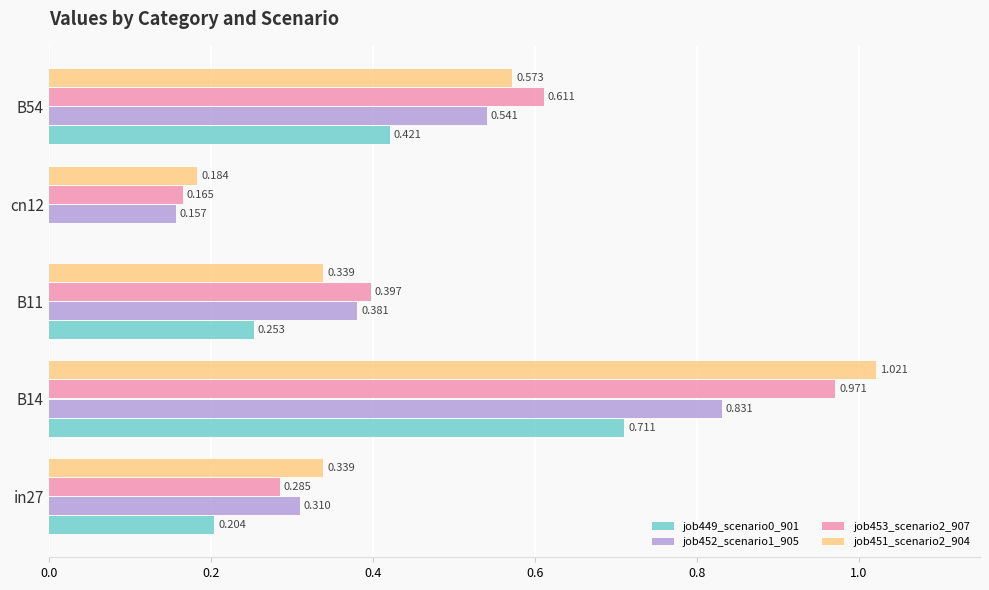

Is the value of job452_scenario1_905 at cn12 greater than the value of job451_scenario2_904 at B14?

No